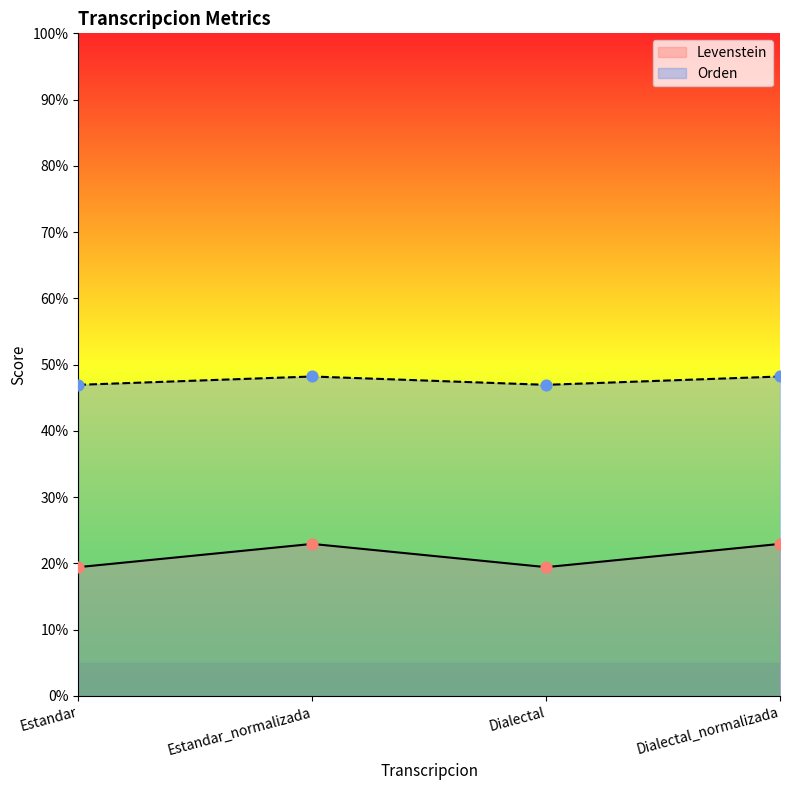

Is the value of Orden at Dialectal greater than the value of Levenstein at Dialectal?

Yes